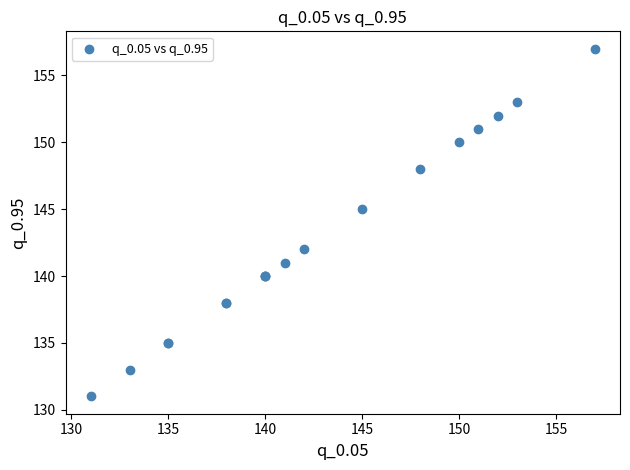

What Y value in the scatter plot is closest to 144?

145